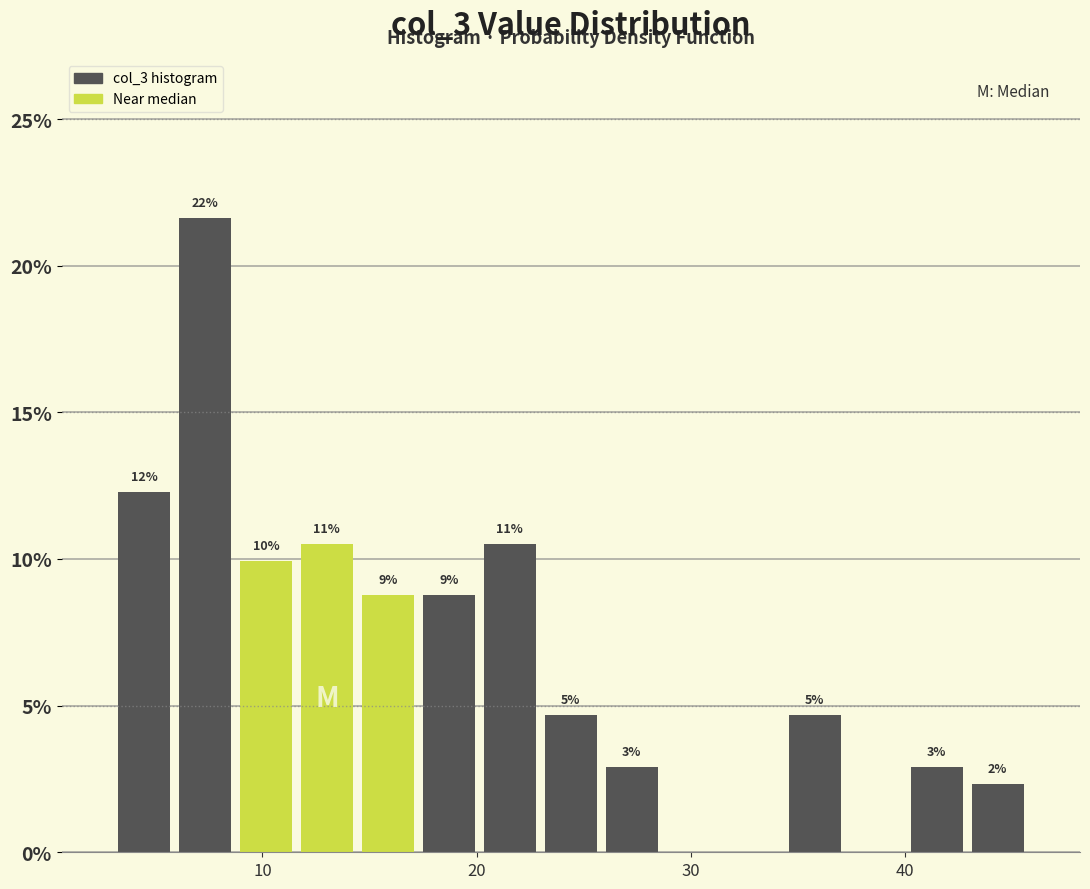

Around what value on the x-axis is the tallest bar? Give the approximate position of its centre, as read against the axis.

7